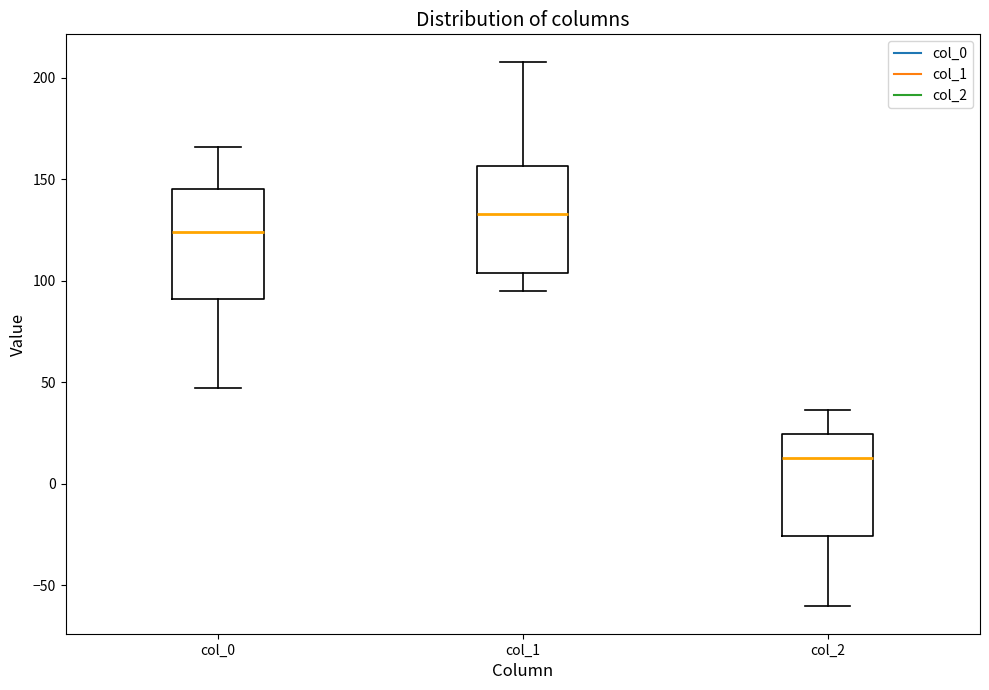

Which box has the highest median line?

col_1